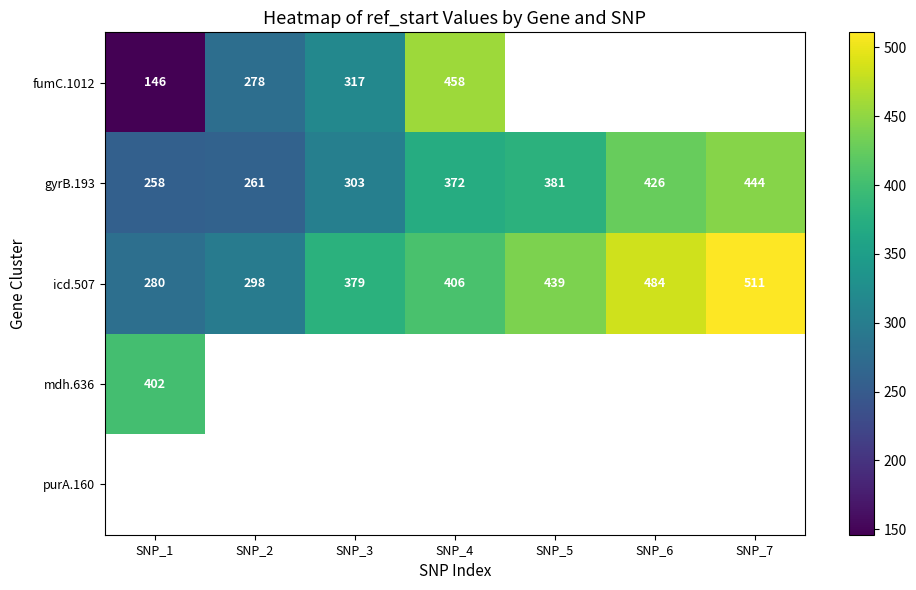

The value of icd.507 at SNP_4 is 406. True or false?

True